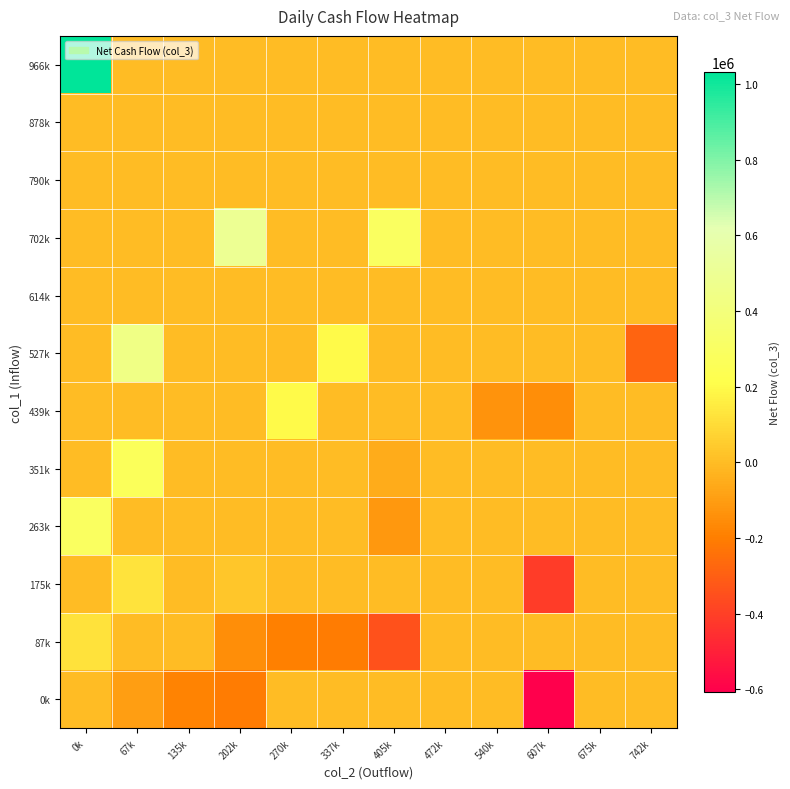

Between 742k and 135k, which is larger?

742k